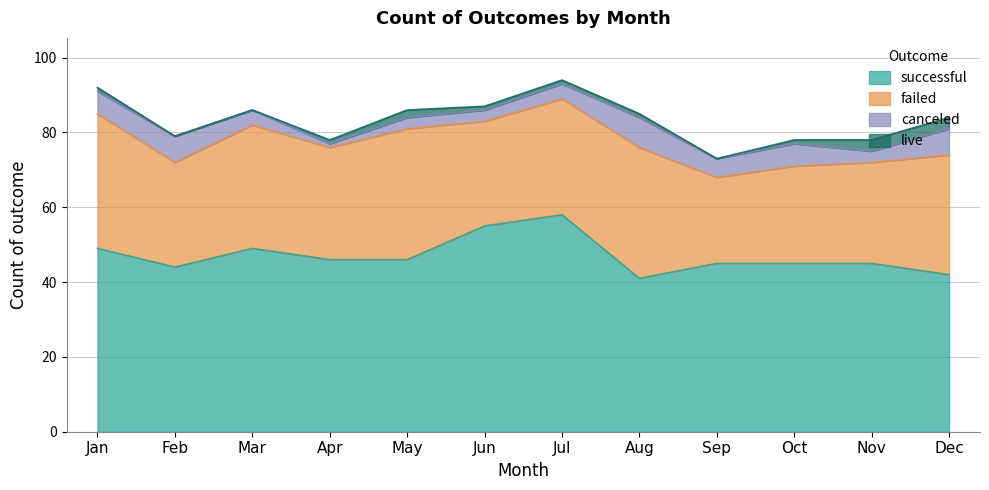

True or false: canceled has more than 0 interior local peaks.

True